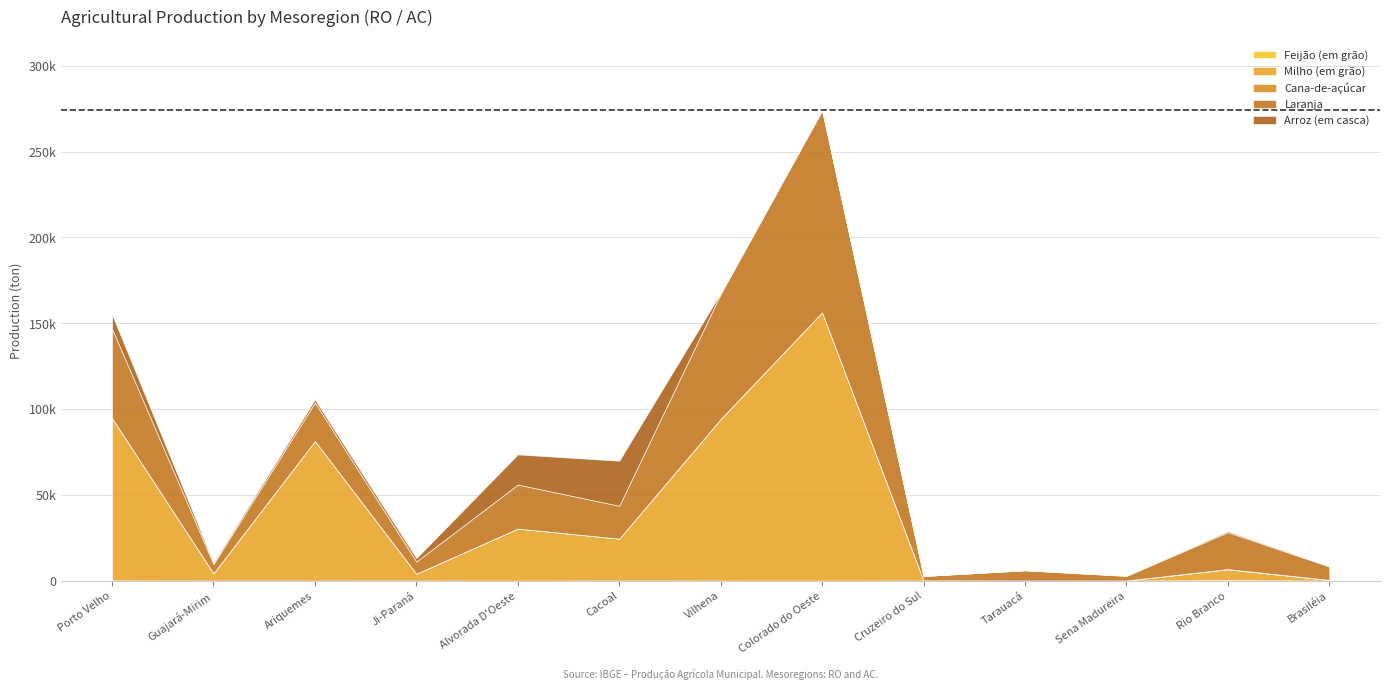

What is the average value of the Cana-de-açúcar series?

34